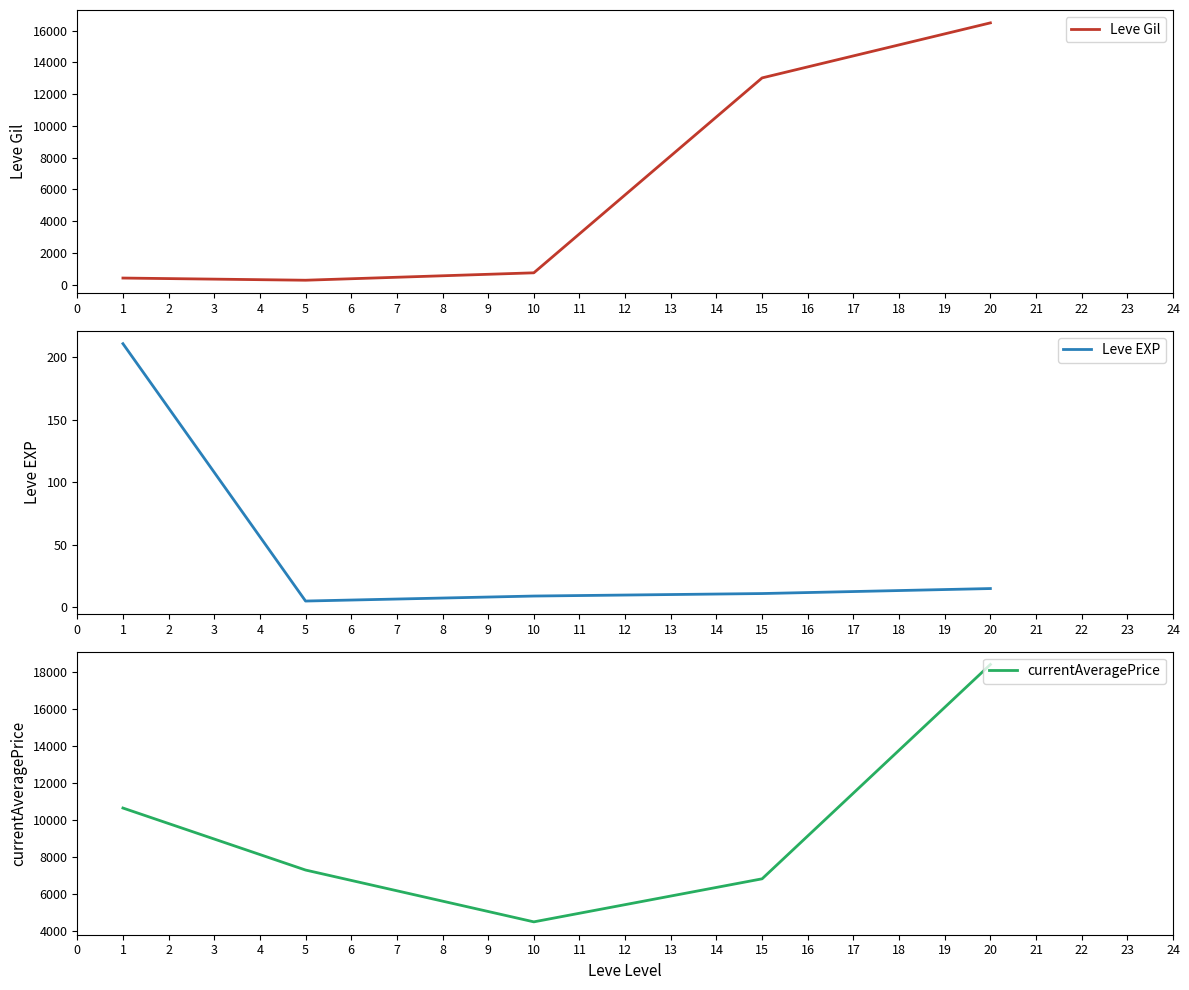

How many data points in currentAveragePrice are above 7276?

2